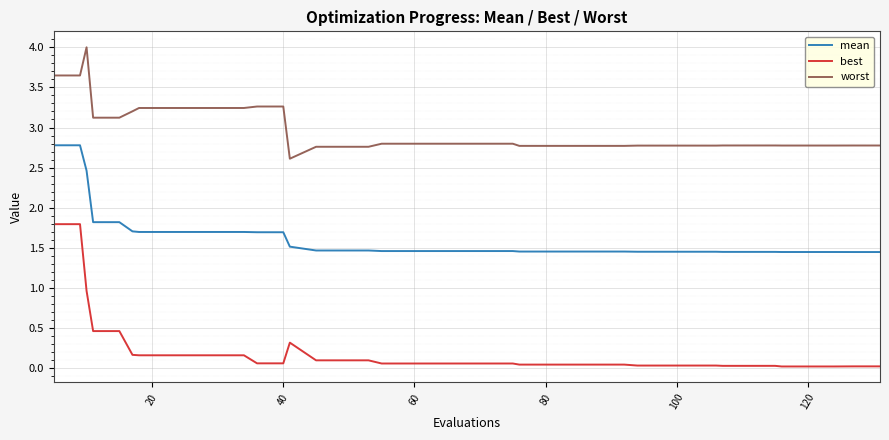

True or false: worst and mean intersect in this chart.

False